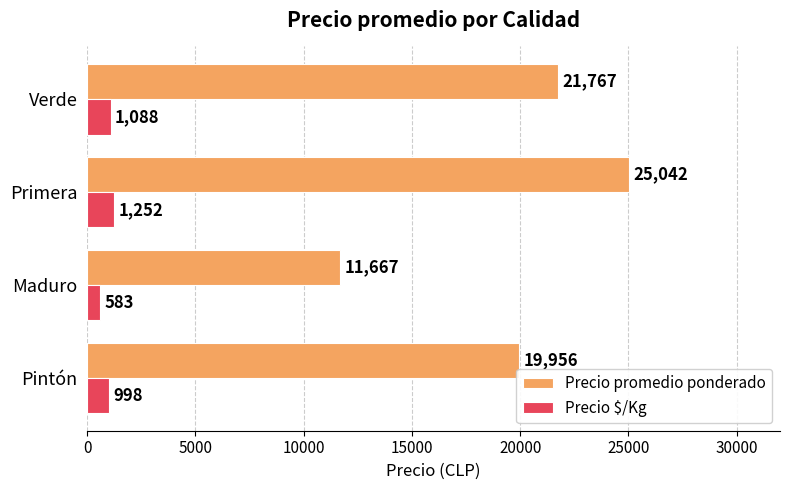

Rank the categories by Precio $/Kg value from highest to lowest.

Primera, Verde, Pintón, Maduro